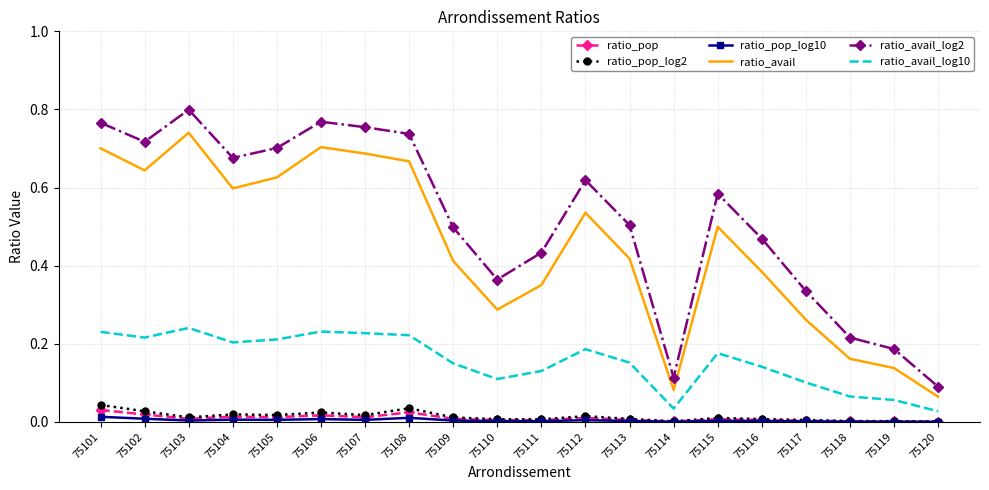

Which series has the largest total across all categories?

ratio_avail_log2